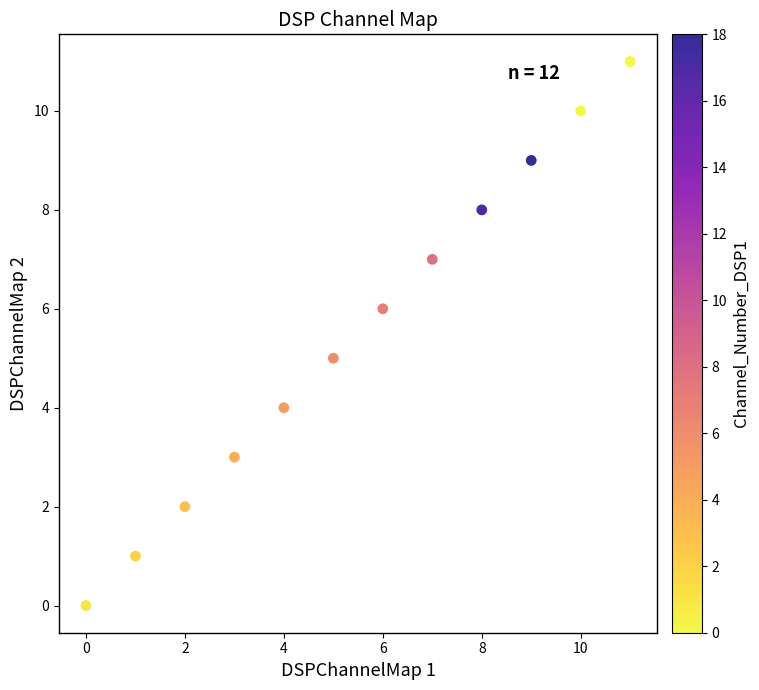

What is the average Y value?

6